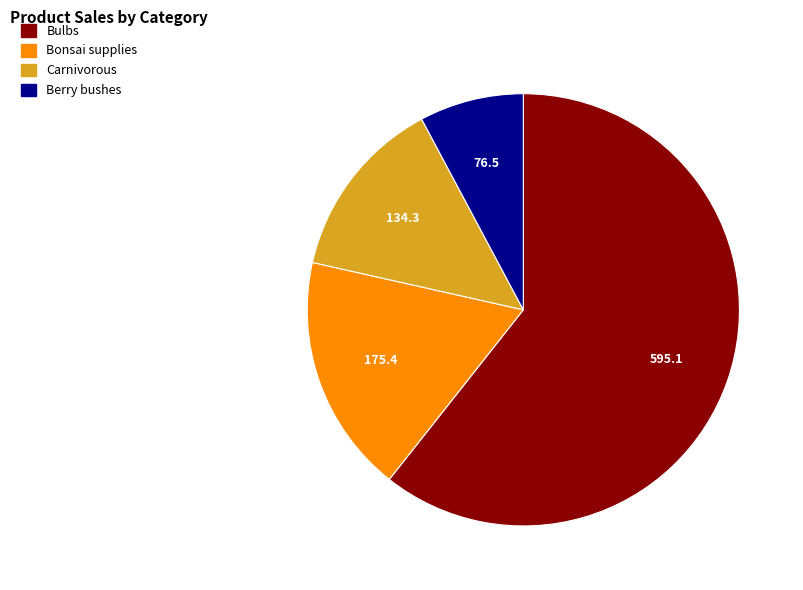

What is the smallest slice in the pie chart?

Berry bushes